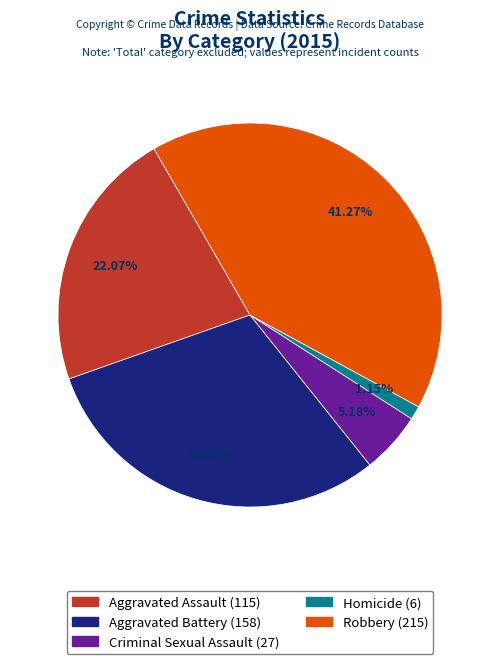

To the nearest percent, what percentage of the pie is Criminal Sexual Assault?

5%